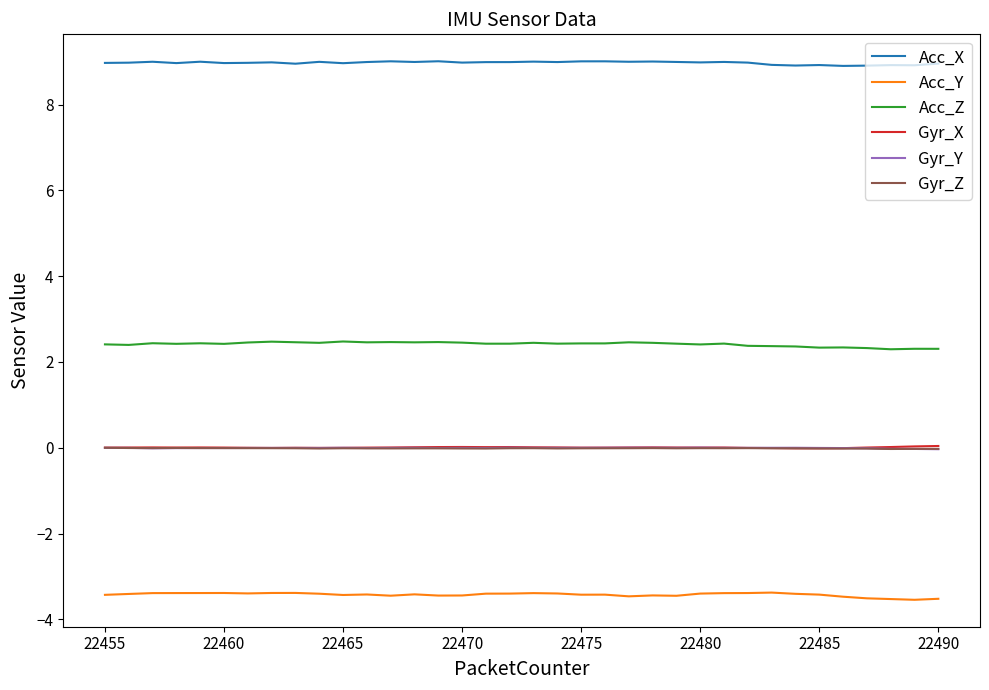

Which series has the largest total across all categories?

Acc_X